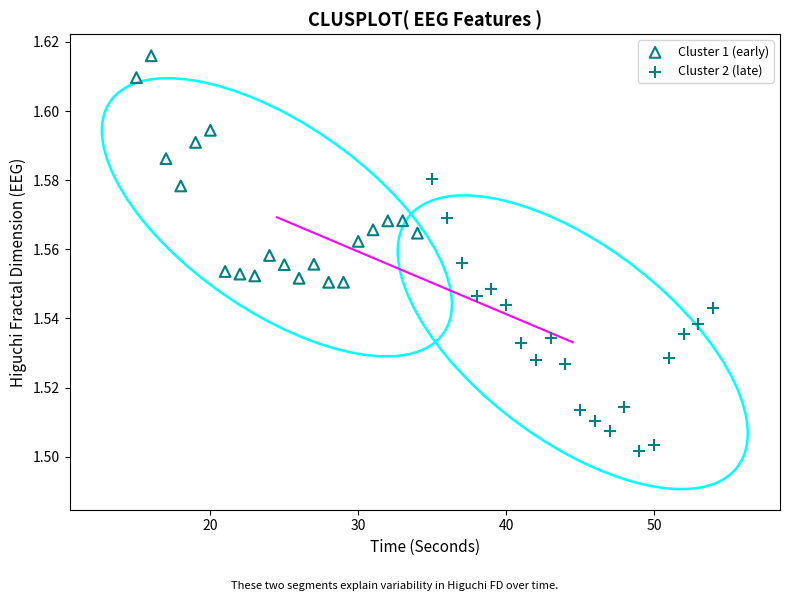

Which series contains the highest Y value?

Cluster 1 (early)